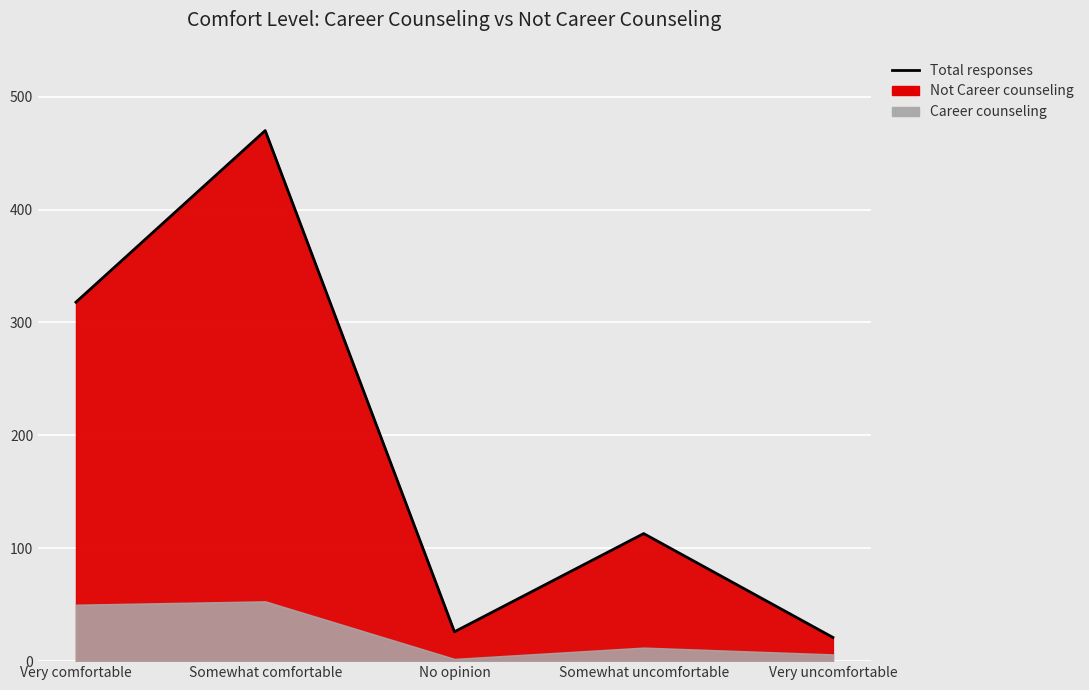

Where is the data nearest to the value 245?

Very comfortable